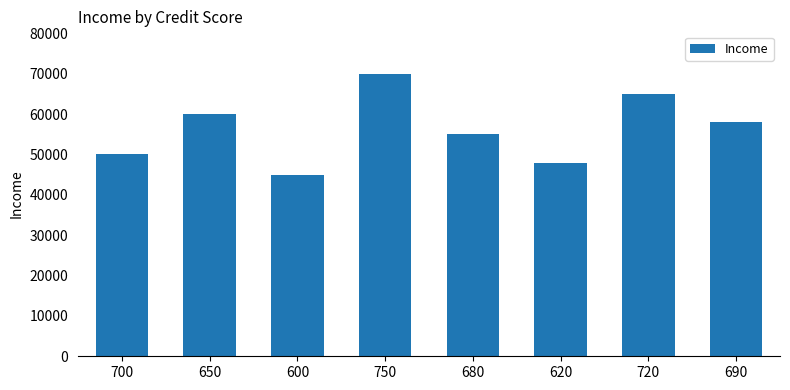

Reading right to left, what are all the values shown in this chart?

690=58000	720=65000	620=48000	680=55000	750=70000	600=45000	650=60000	700=50000